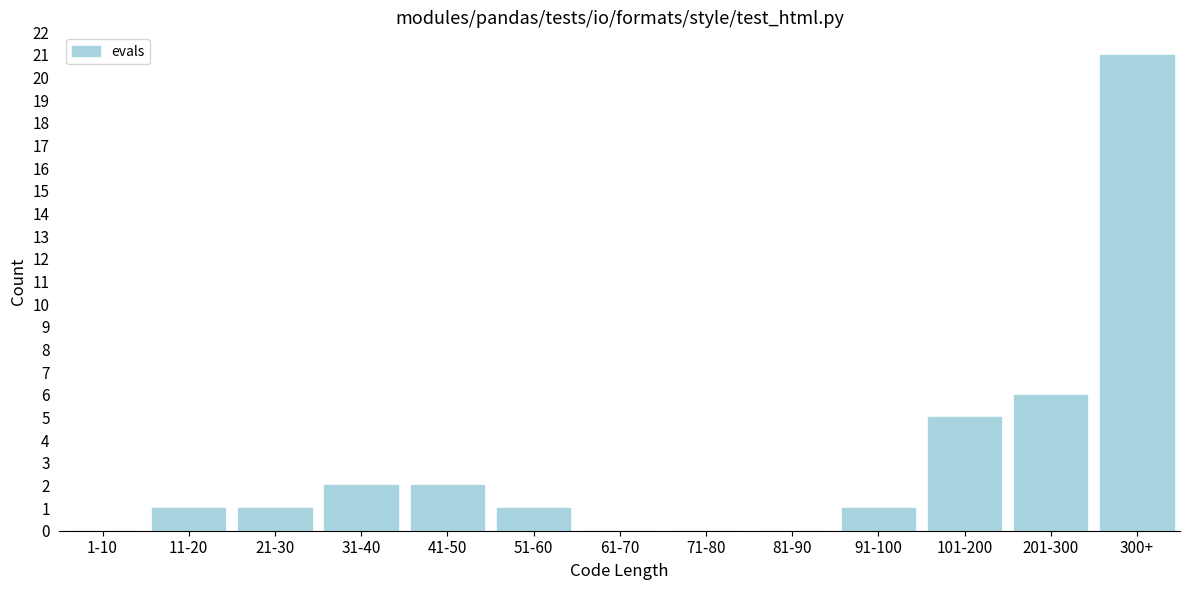

Reading left to right, list all the values displayed in this chart.

1-10=0	11-20=1	21-30=1	31-40=2	41-50=2	51-60=1	61-70=0	71-80=0	81-90=0	91-100=1	101-200=5	201-300=6	300+=21